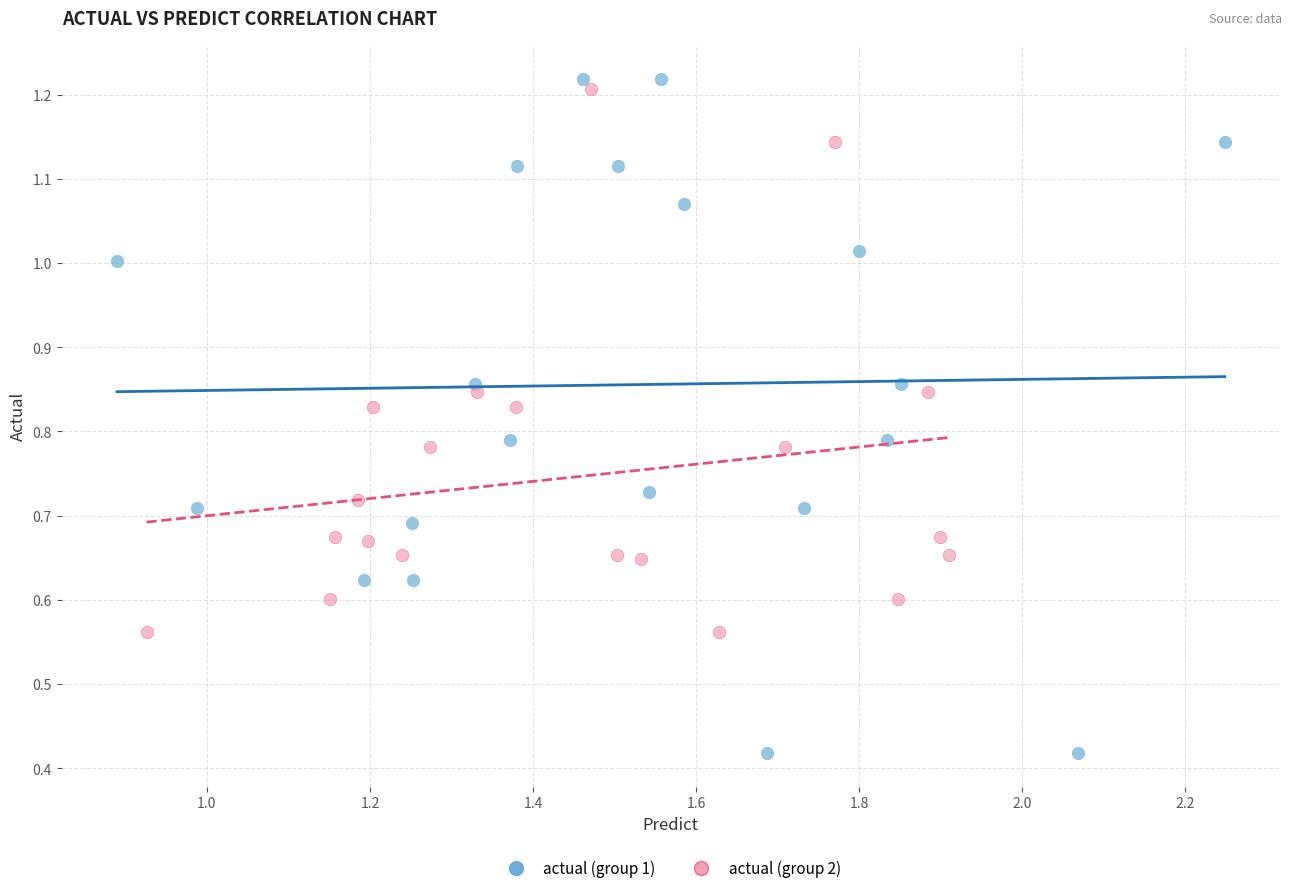

Which series has the widest spread of Y values?

actual (group 1)